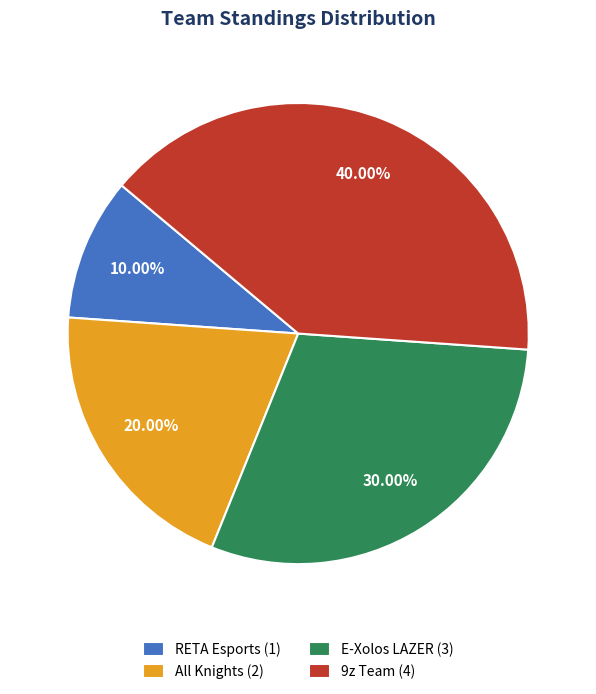

Rank the categories by value from lowest to highest.

RETA Esports, All Knights, E-Xolos LAZER, 9z Team